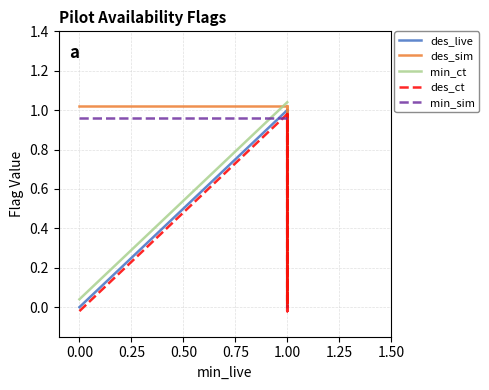

What is the difference between the maximum and minimum values in the min_ct series?

1.0